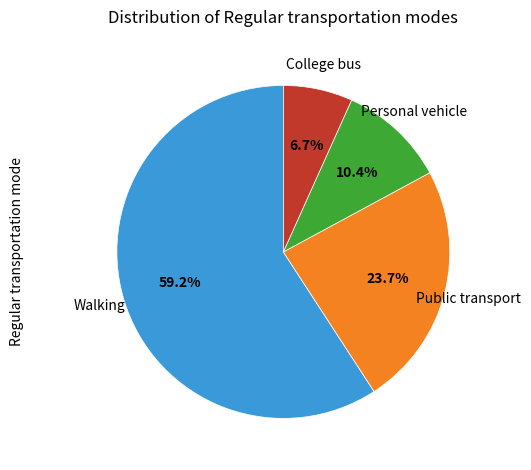

Count the number of slices in the pie.

4